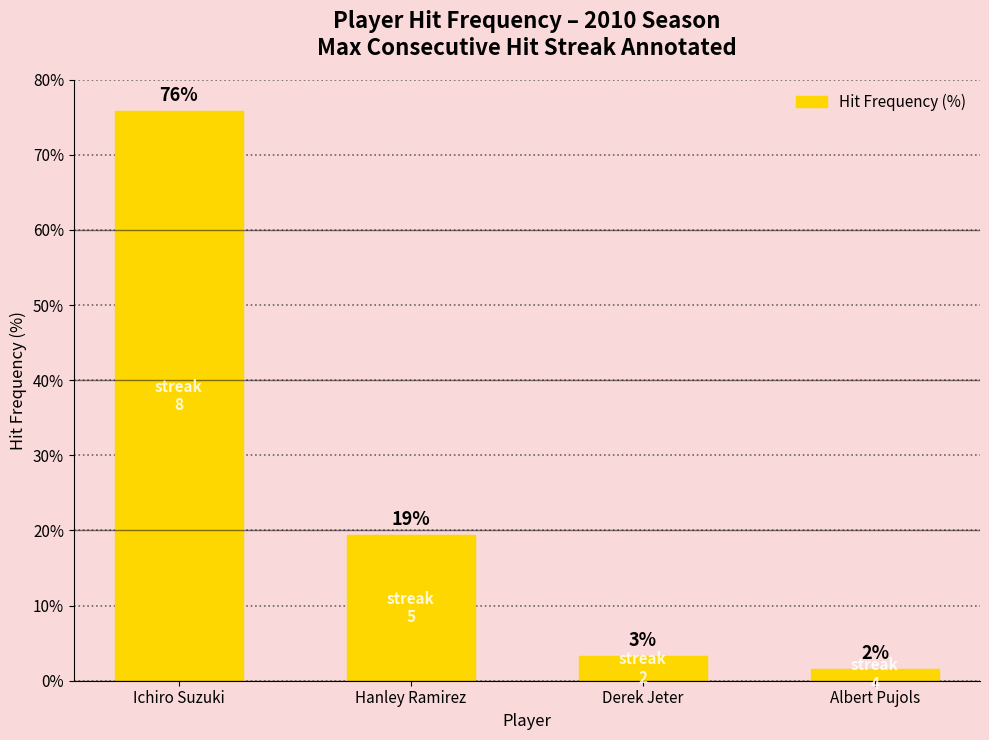

What is the change in value from Hanley Ramirez to Derek Jeter?

-16.1